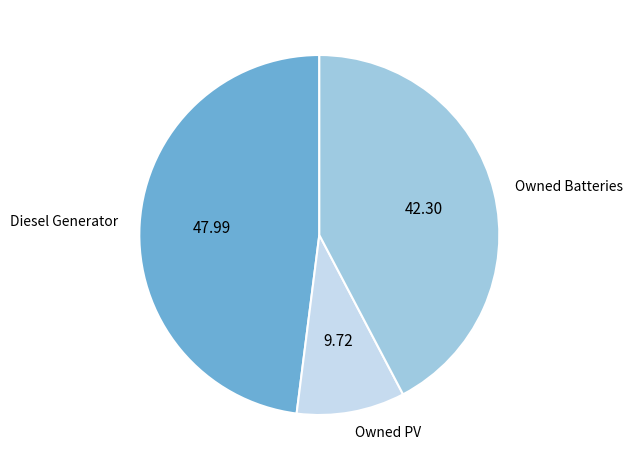

Rank the categories by value from lowest to highest.

Owned PV, Owned Batteries, Diesel Generator